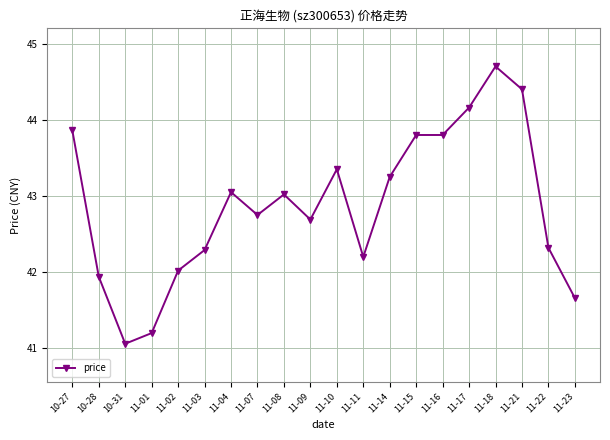

True or false: the data shows 42.2 at 11-11.

True